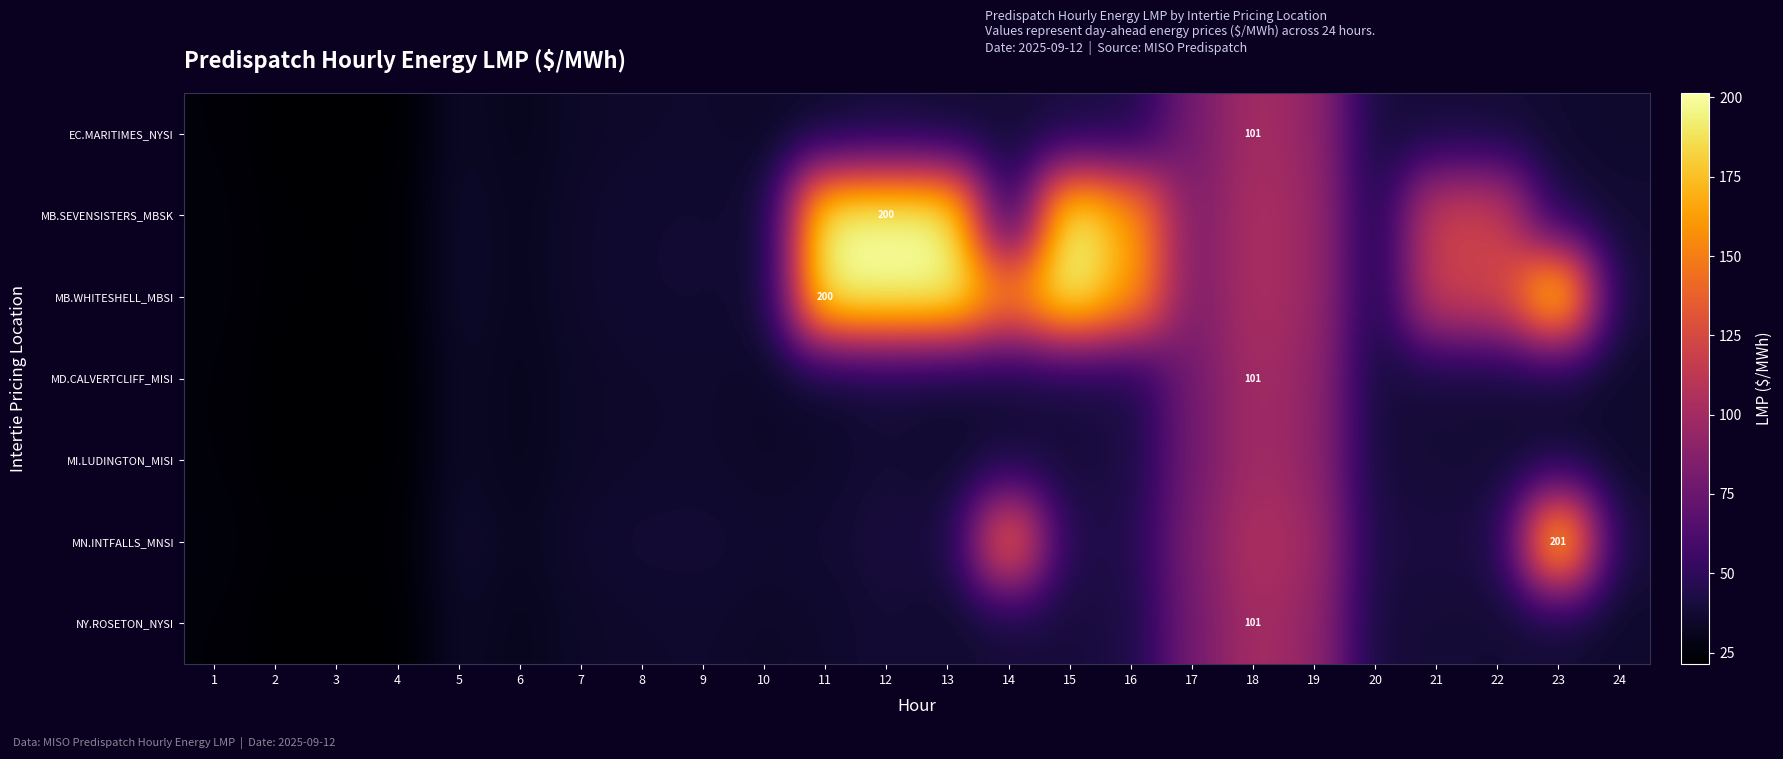

What is the difference between the maximum and minimum values in the NY.ROSETON_NYSI series?

79.9